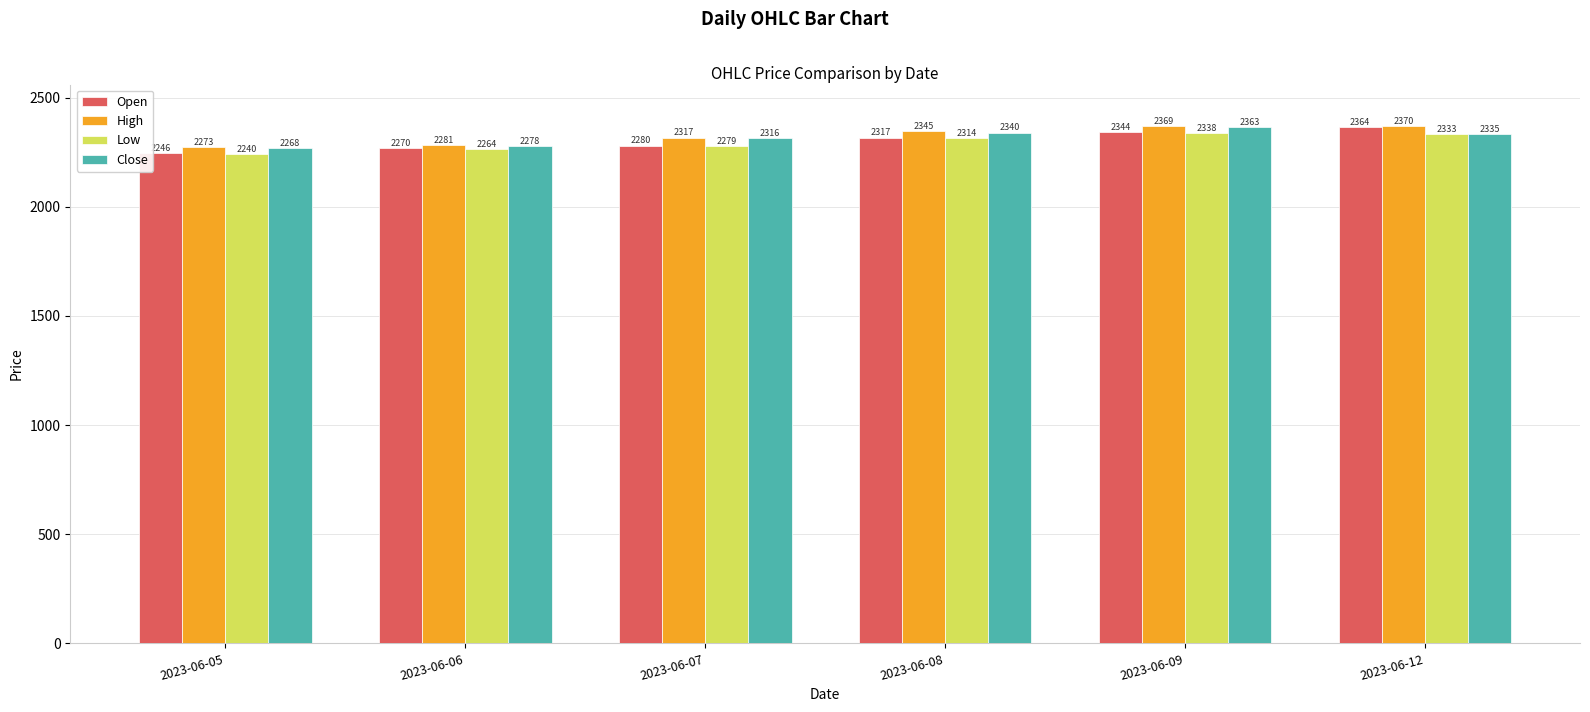

Is it true that Close equals 575.6 at 2023-06-06?

False